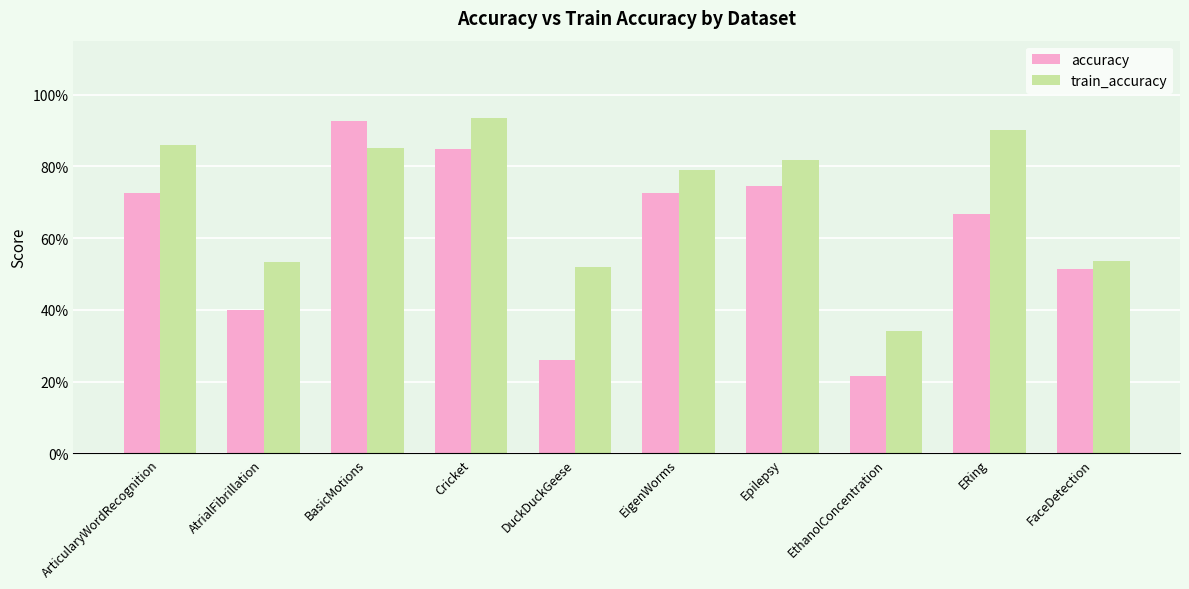

True or false: train_accuracy has a value of 1.2 at Cricket.

False